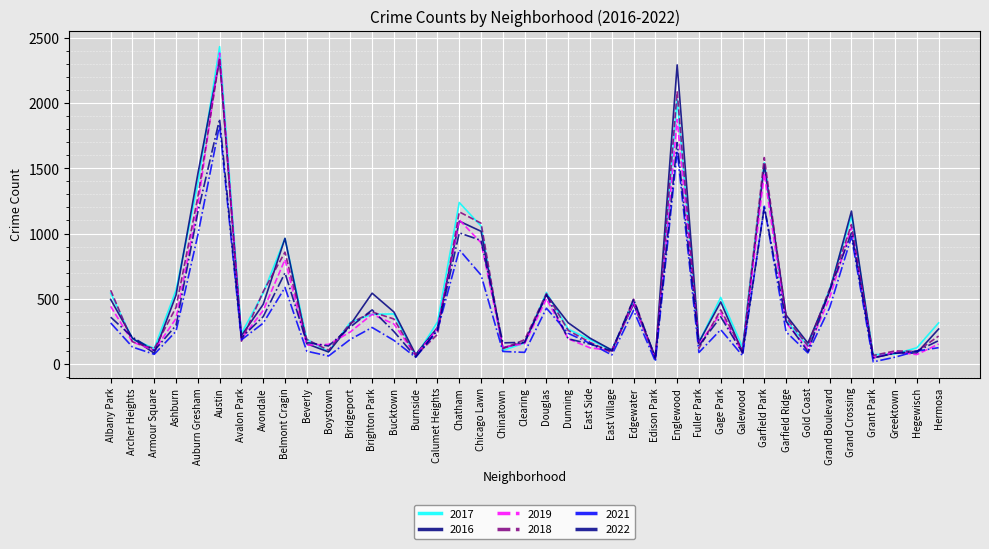

Which category has the highest value across all series?

Austin